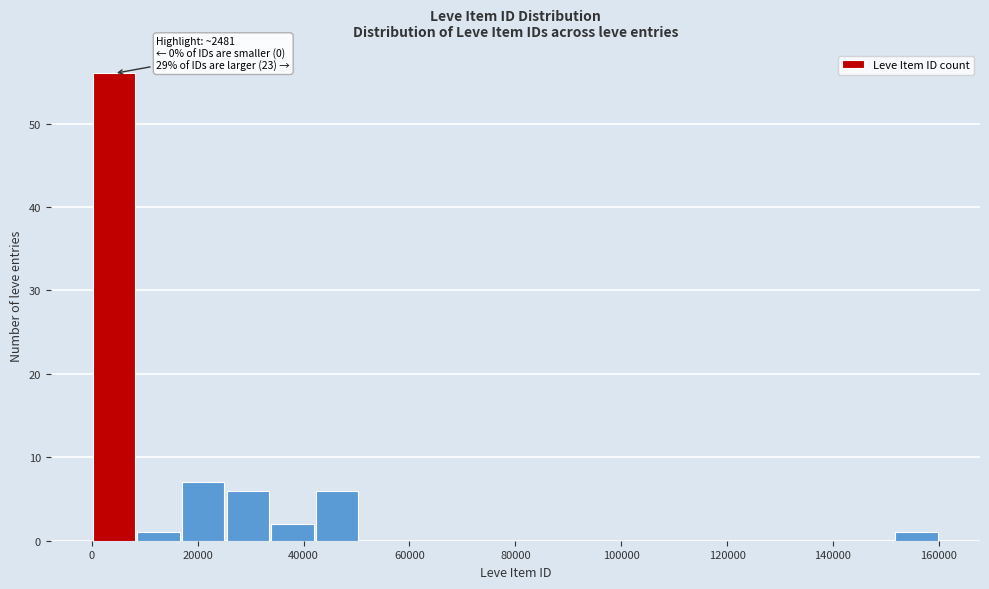

Over which range of the x-axis is the bar tallest?

0 to 8000